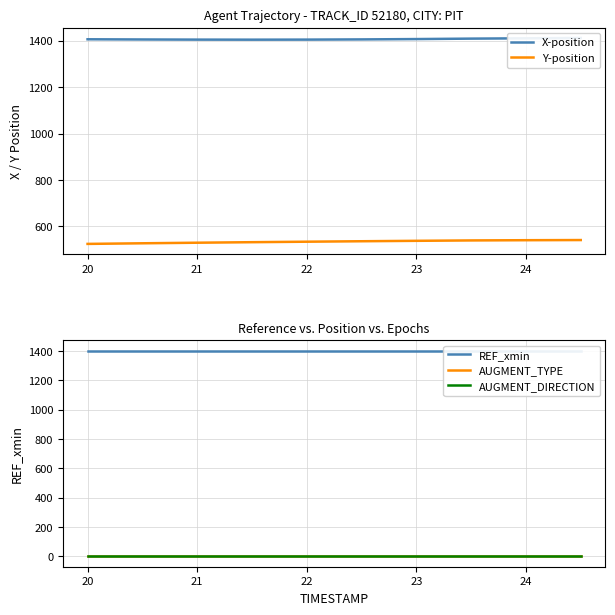

True or false: AUGMENT_DIRECTION and REF_xmin intersect in this chart.

False